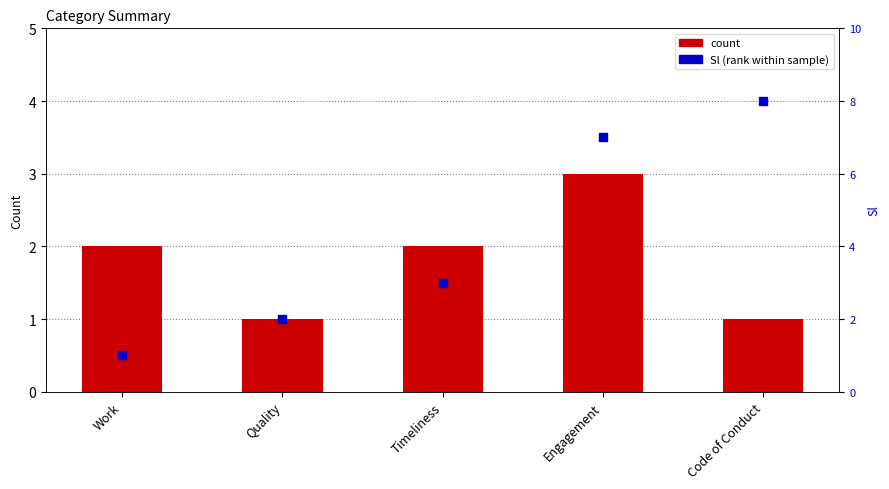

Which series reaches the maximum Y coordinate?

Sl (rank within sample)